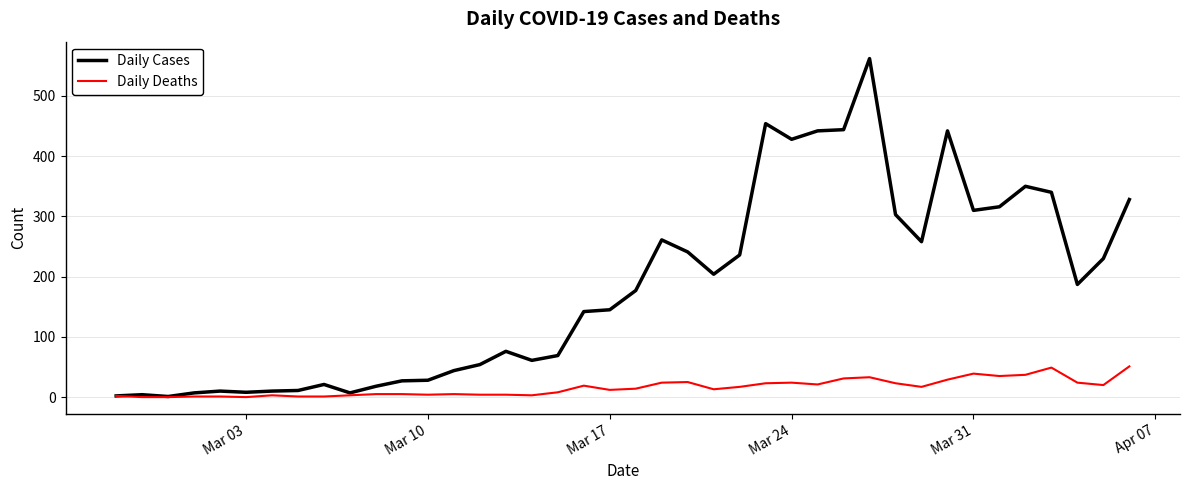

True or false: Daily Cases has more than 1 interior local peaks.

True